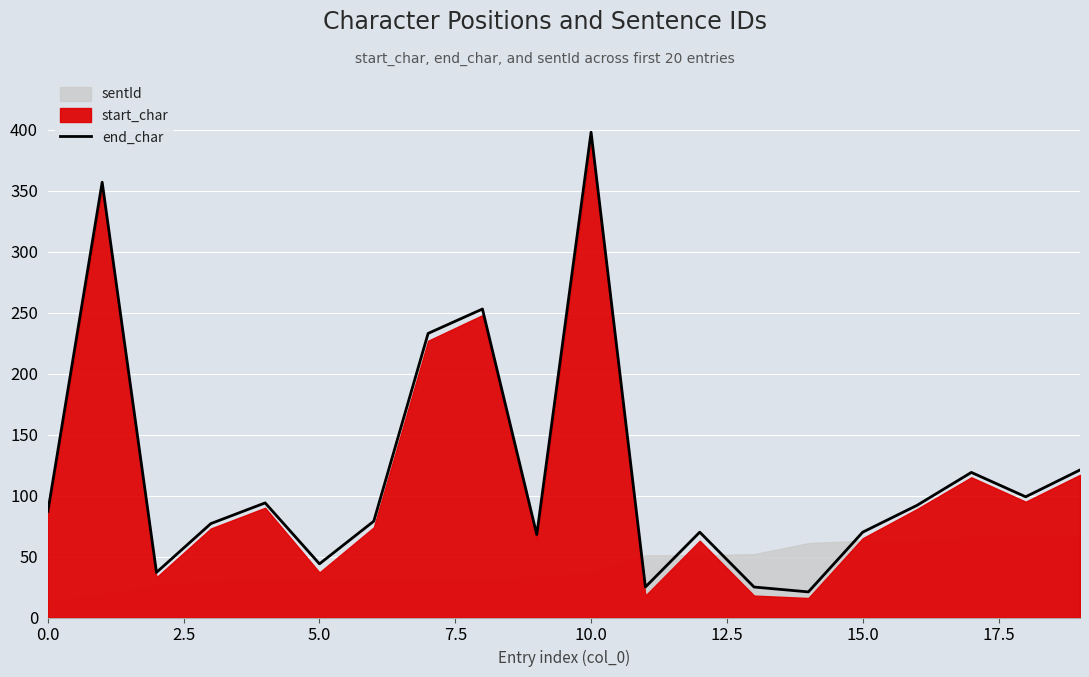

What is the maximum value for end_char?

398